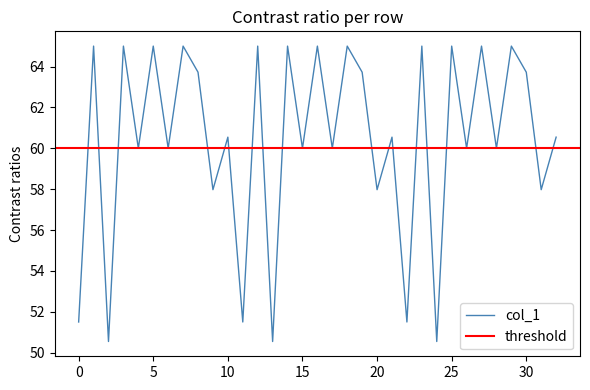

Approximately how many times larger is the value at 8 compared to 18?

1.0